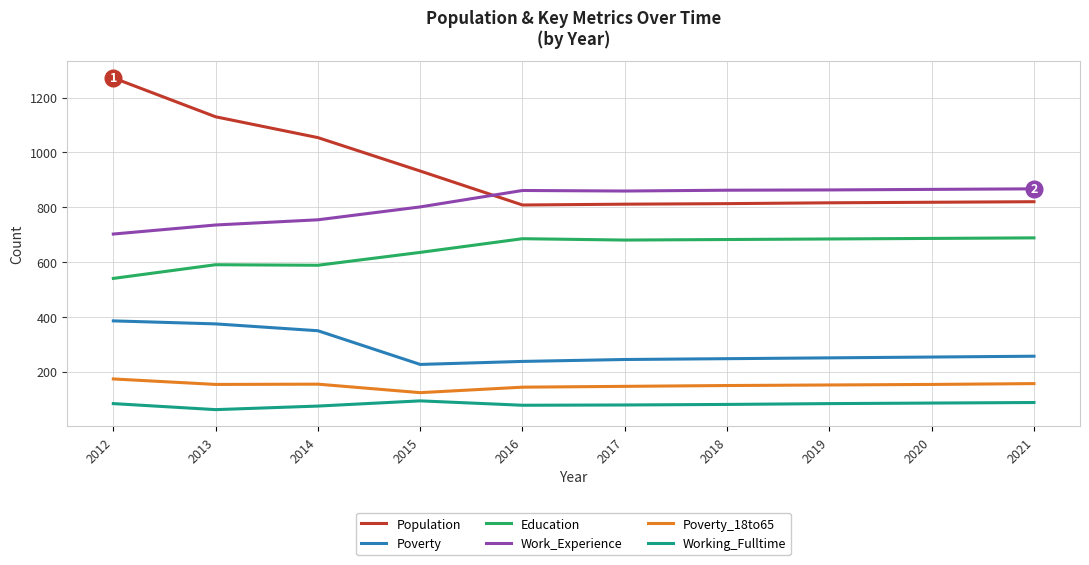

Which category has the highest value across all series?

2012